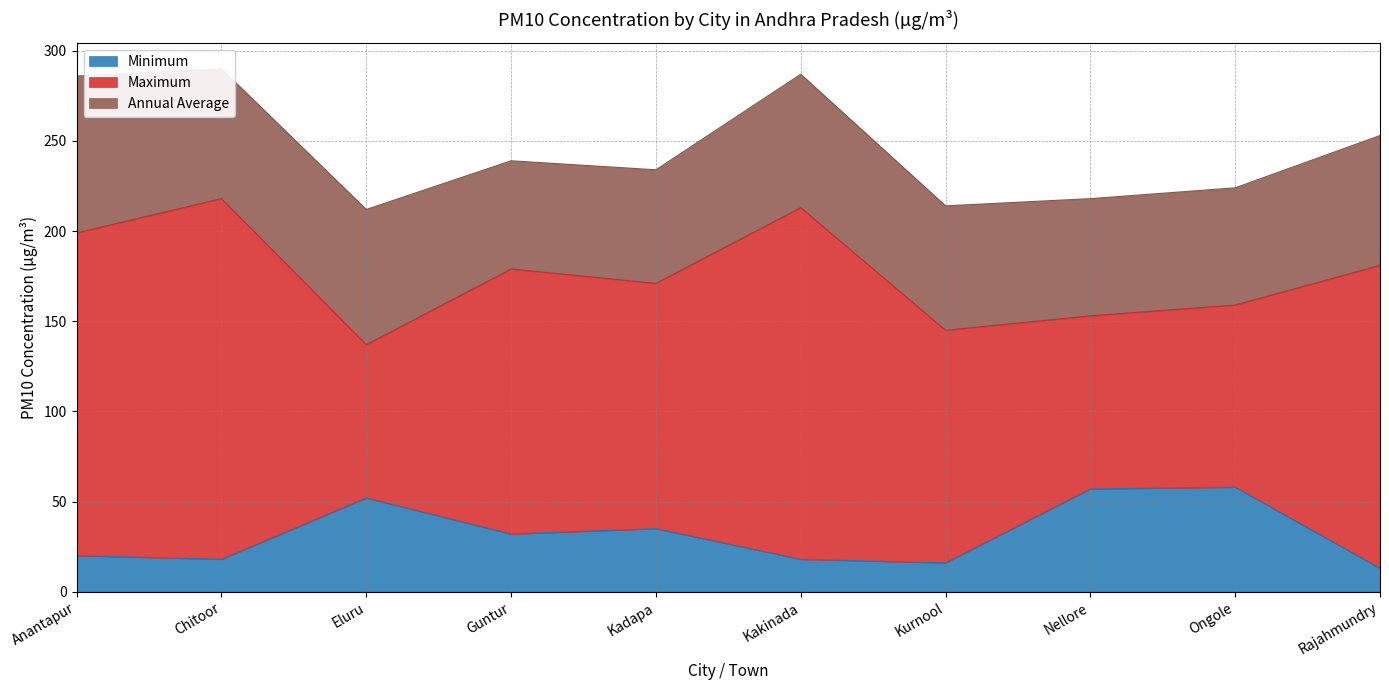

How many interior local peaks does the Maximum series have?

3